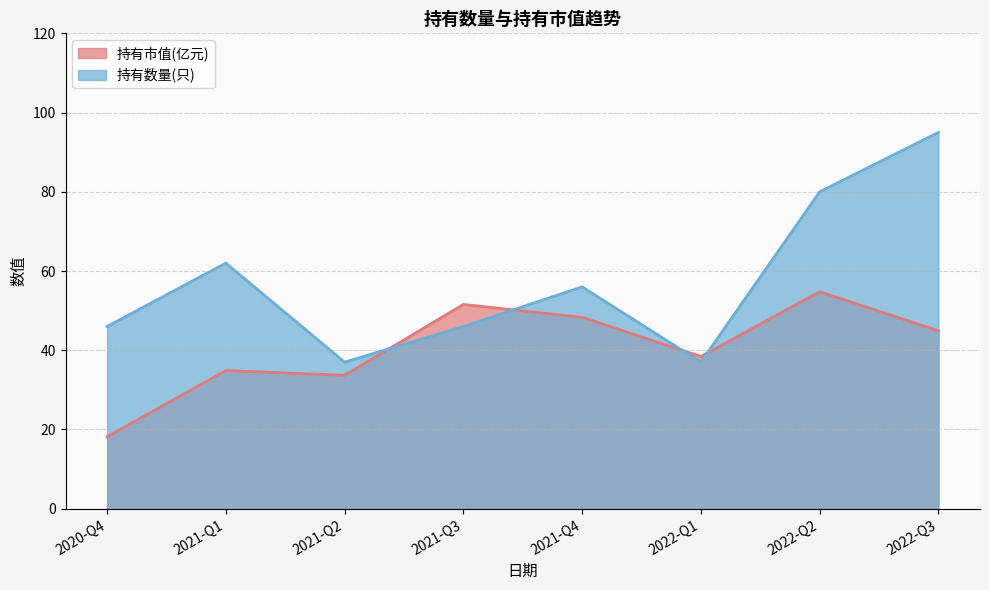

What is the average value of the 持有市值(亿元) series?

40.6